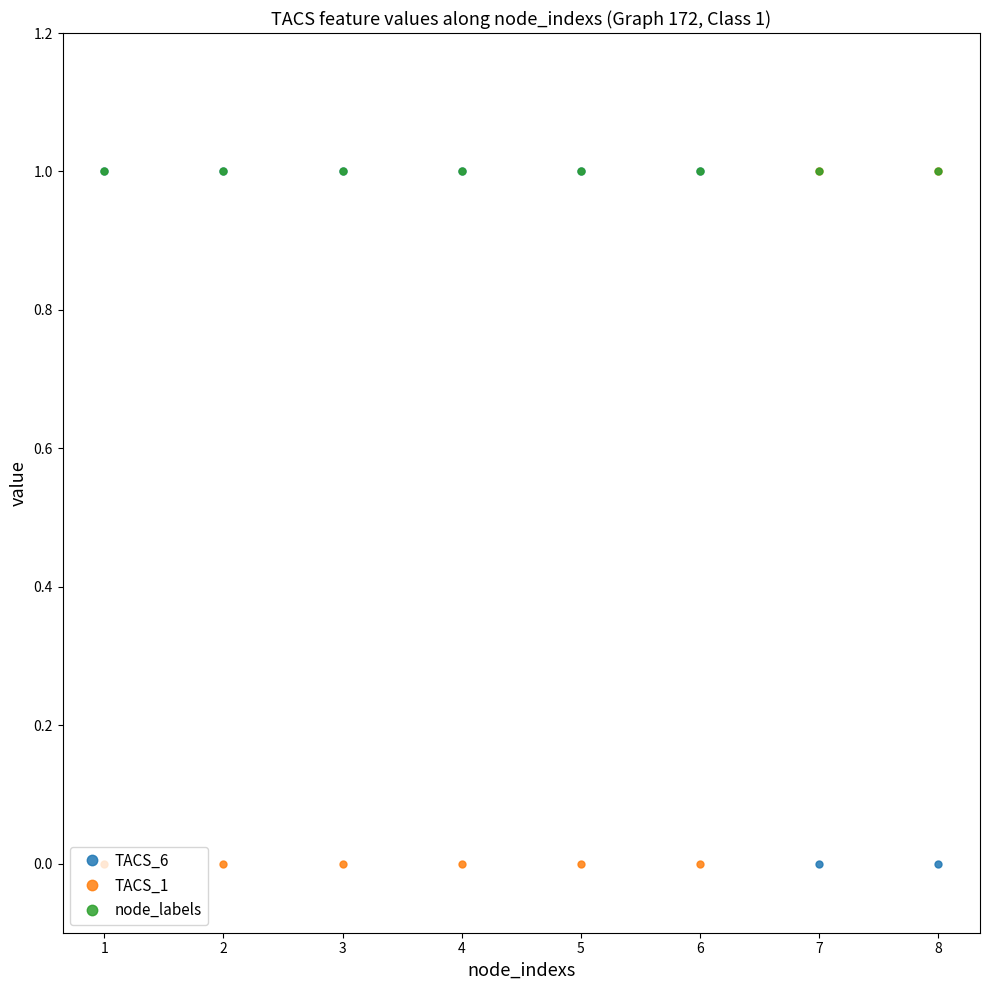

What is the value of the node_labels point at the 3rd from the left?

1